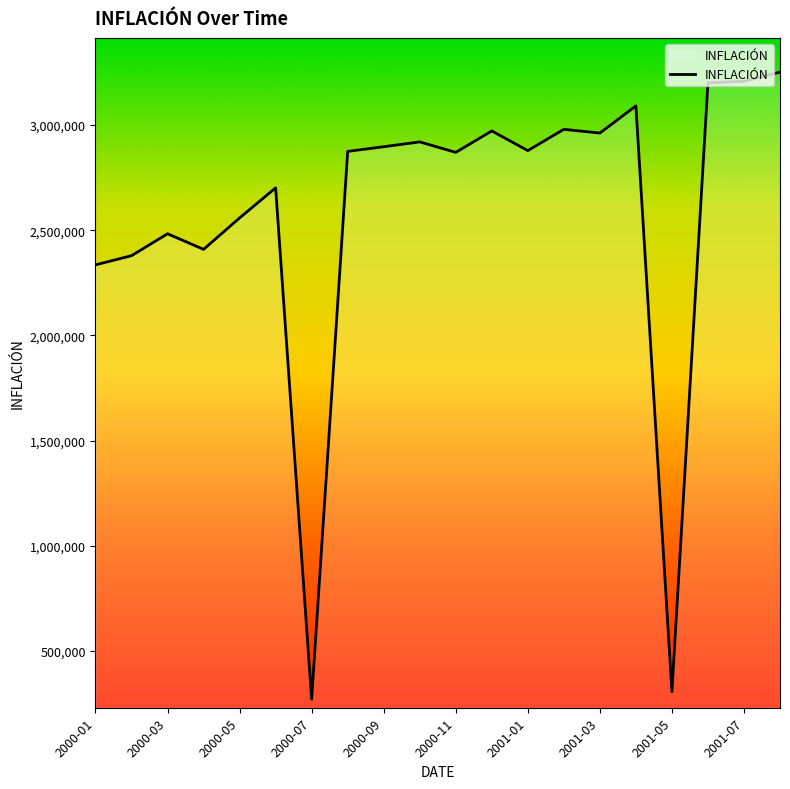

How many values are below 2878468?

10